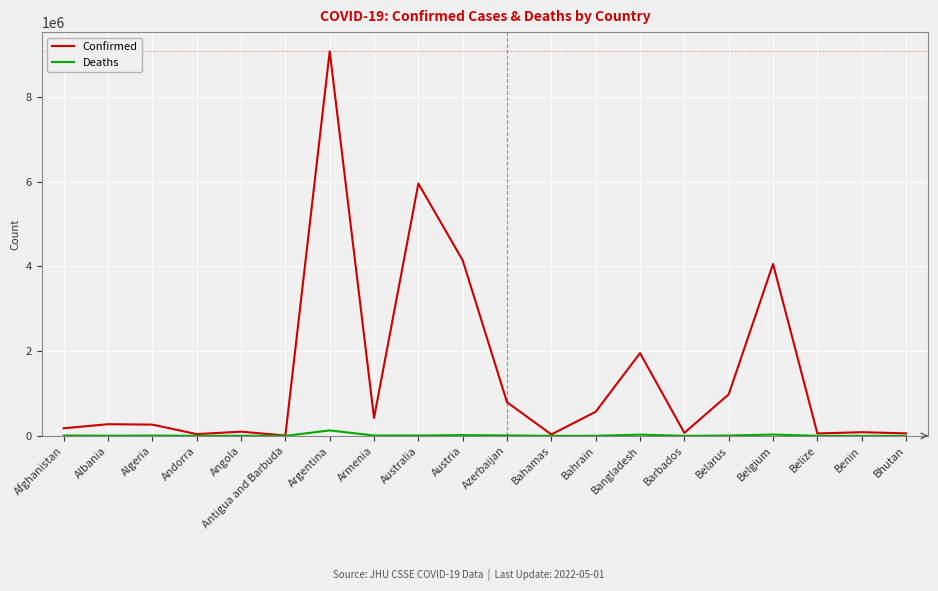

Which series has the largest range (max minus min)?

Confirmed